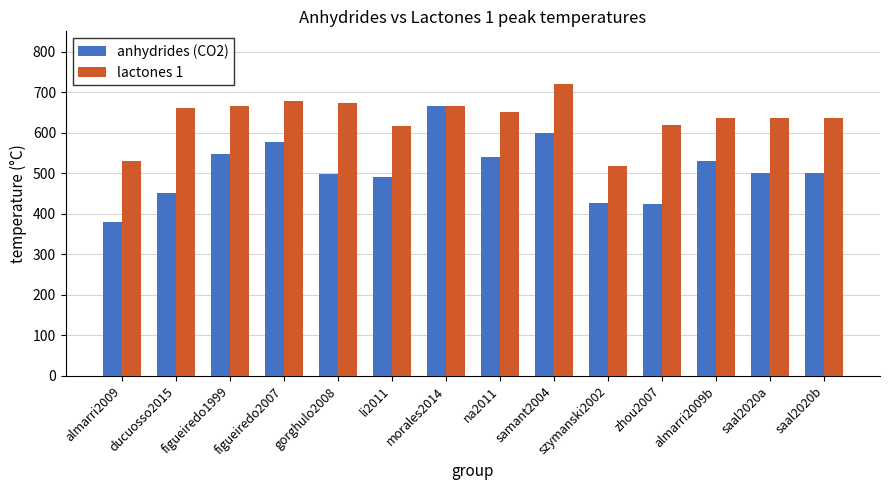

How many series are shown in this chart?

2